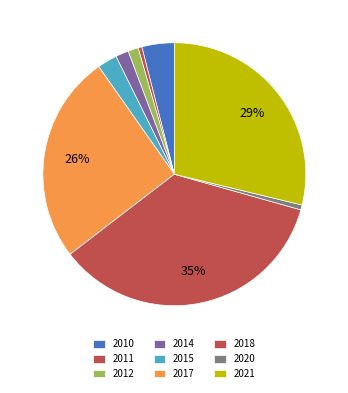

What is the smallest slice in the pie chart?

2011